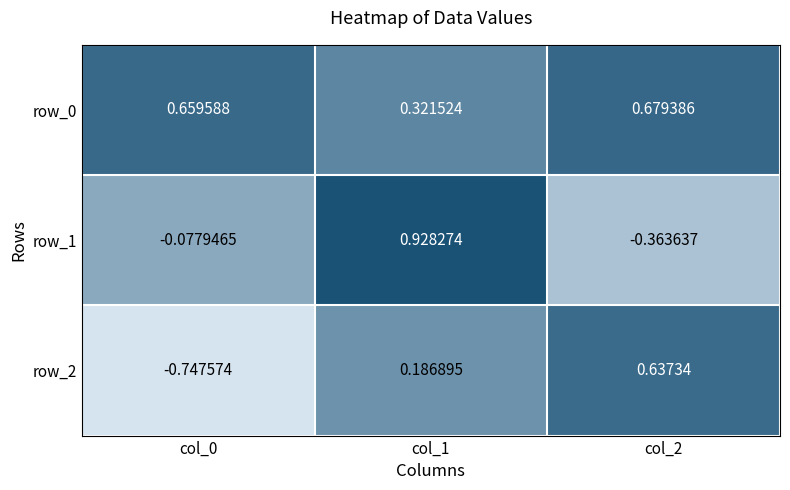

Is the value of row_0 at col_0 greater than the value of row_1 at col_2?

Yes